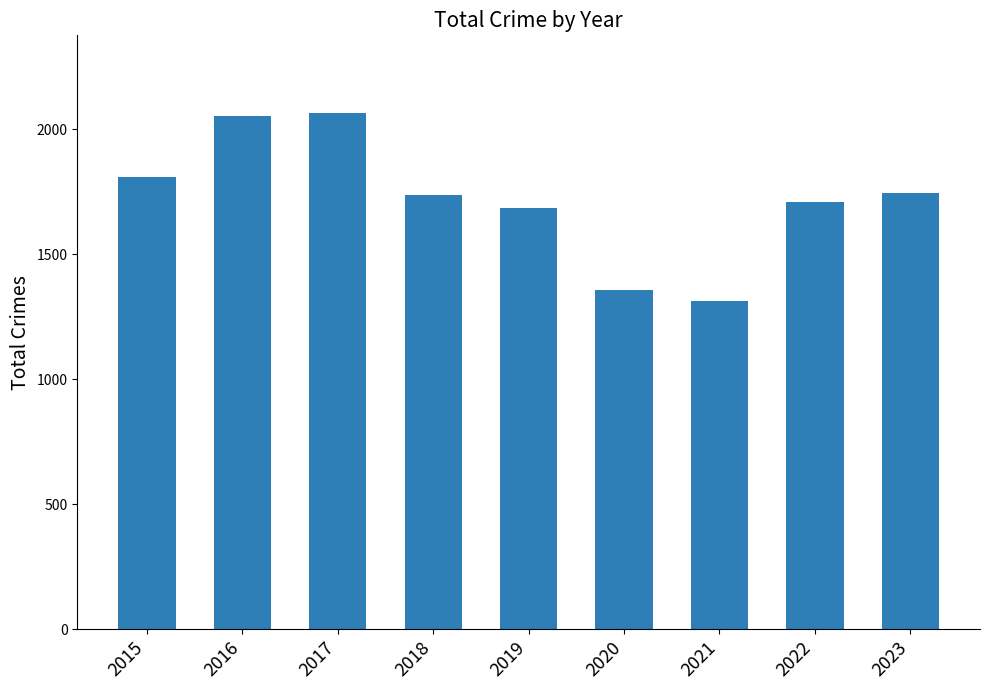

The chart shows a value of 2066 at 2017. True or false?

True